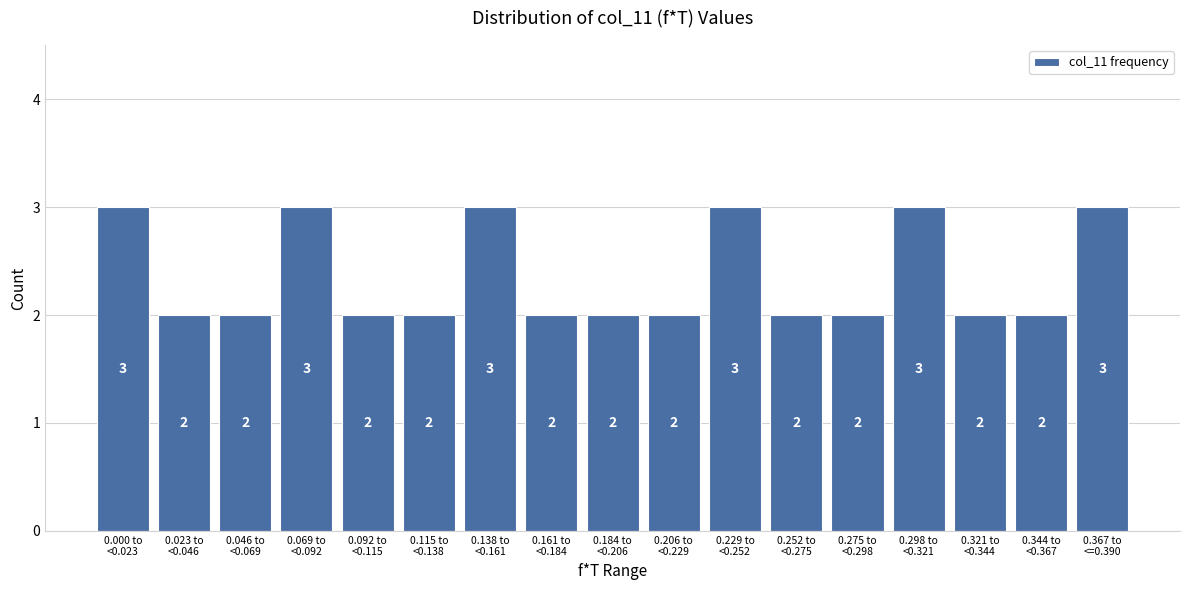

Reading right to left, extract all data points from this chart.

3	2	2	3	2	2	3	2	2	2	3	2	2	3	2	2	3